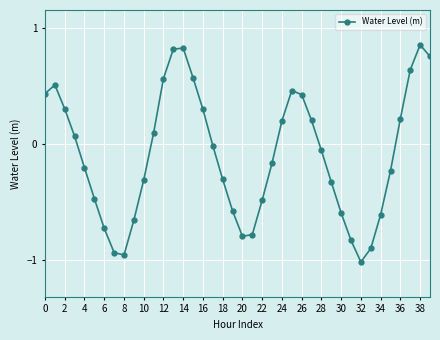

How many interior local peaks (higher than both neighbors) does the data have?

4